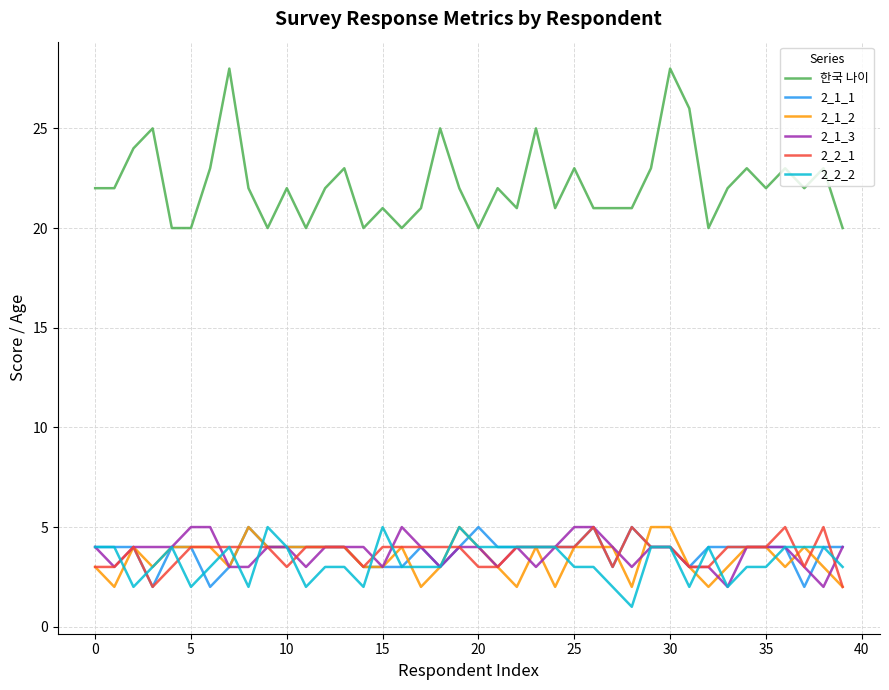

True or false: 2_2_2 and 한국 나이 intersect in this chart.

False